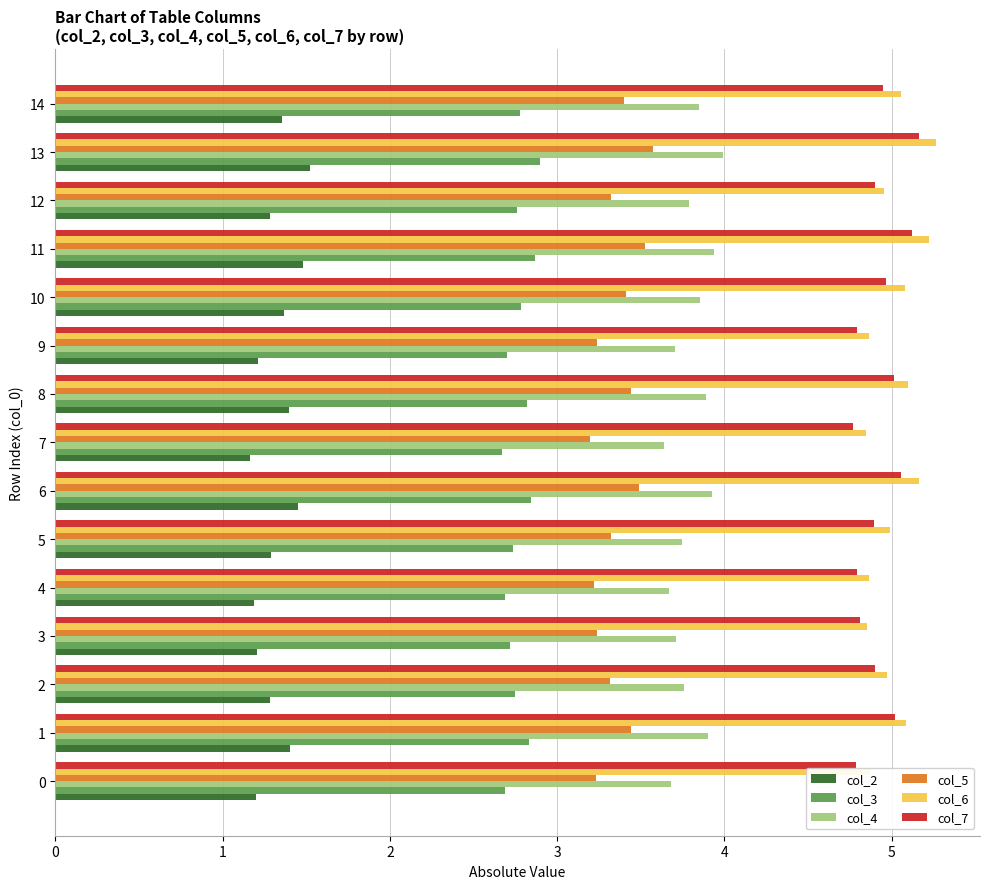

What is the maximum value for col_3?

2.9